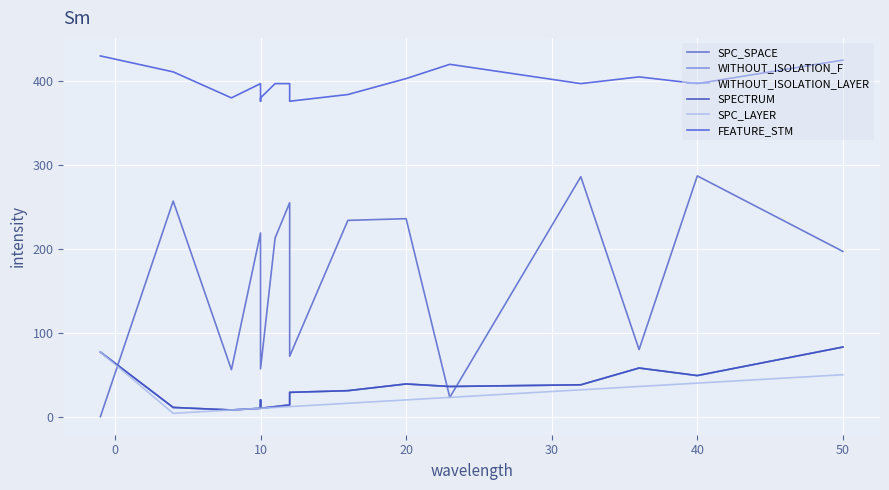

List the series in order of their peak value, highest first.

FEATURE_STM, SPC_SPACE, WITHOUT_ISOLATION_F, WITHOUT_ISOLATION_LAYER, SPECTRUM, SPC_LAYER